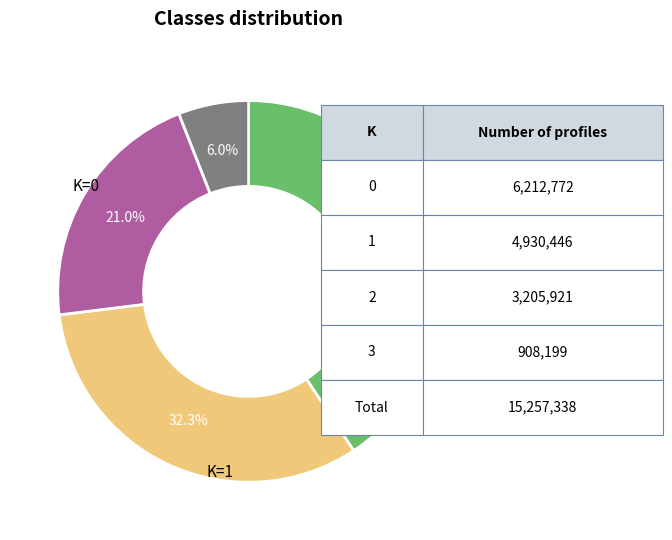

Does any single category account for the majority?

No